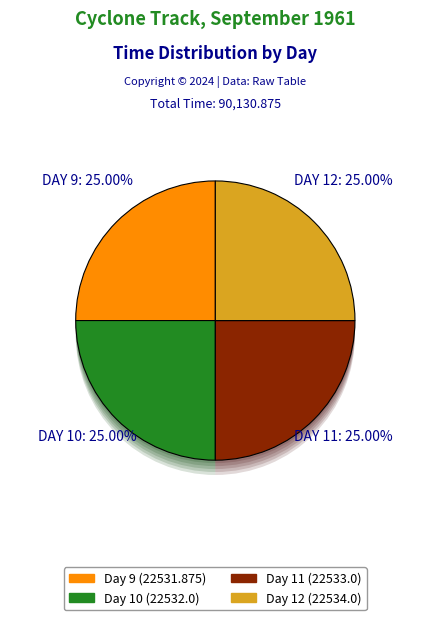

Count the number of slices in the pie.

4